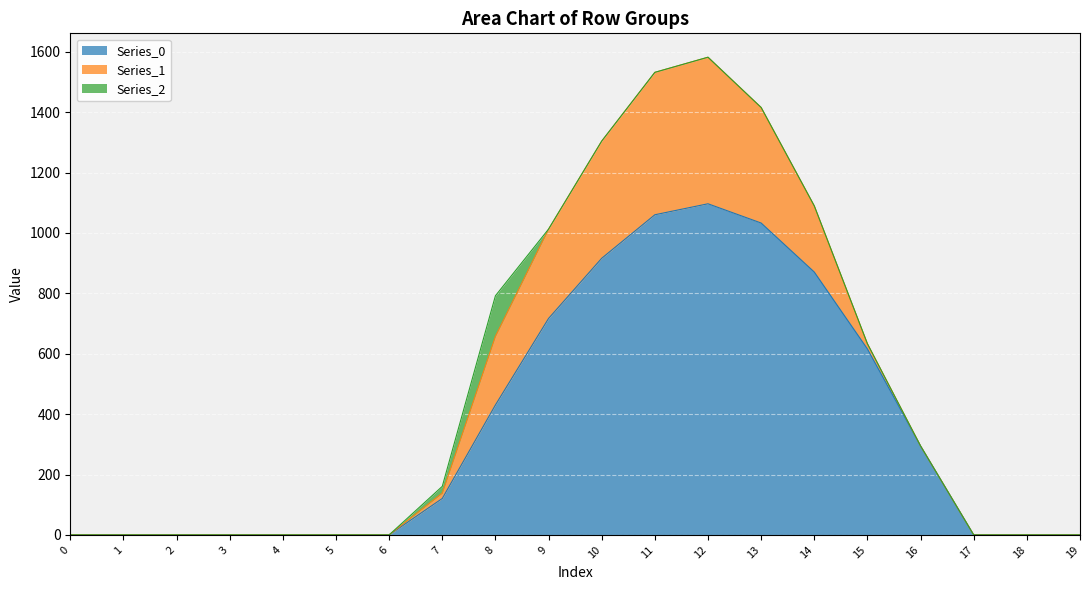

Which category has the highest value across all series?

12